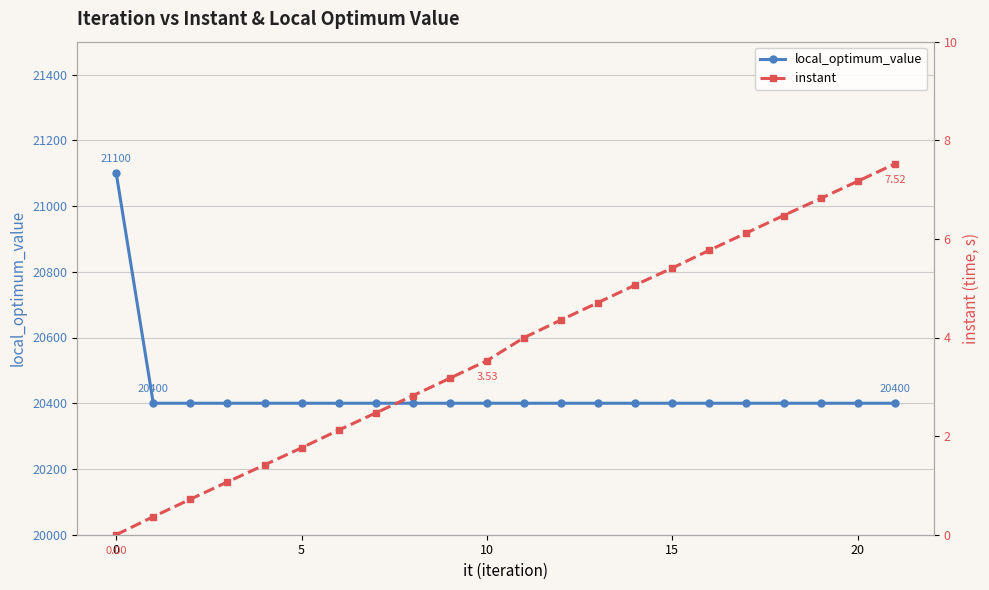

Which series has the largest total across all categories?

local_optimum_value